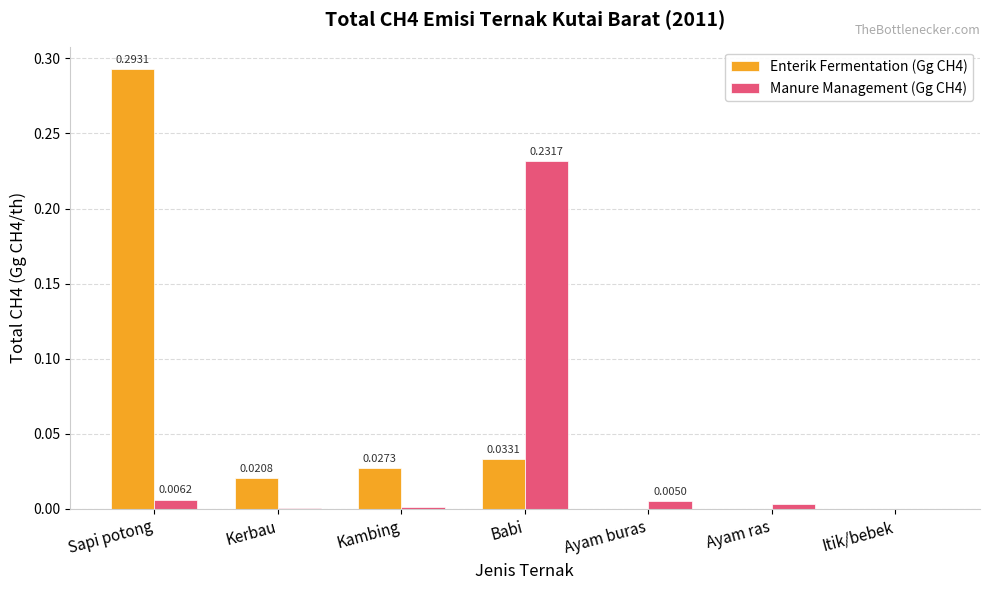

What is the sum of all Enterik Fermentation (Gg CH4) values?

0.4